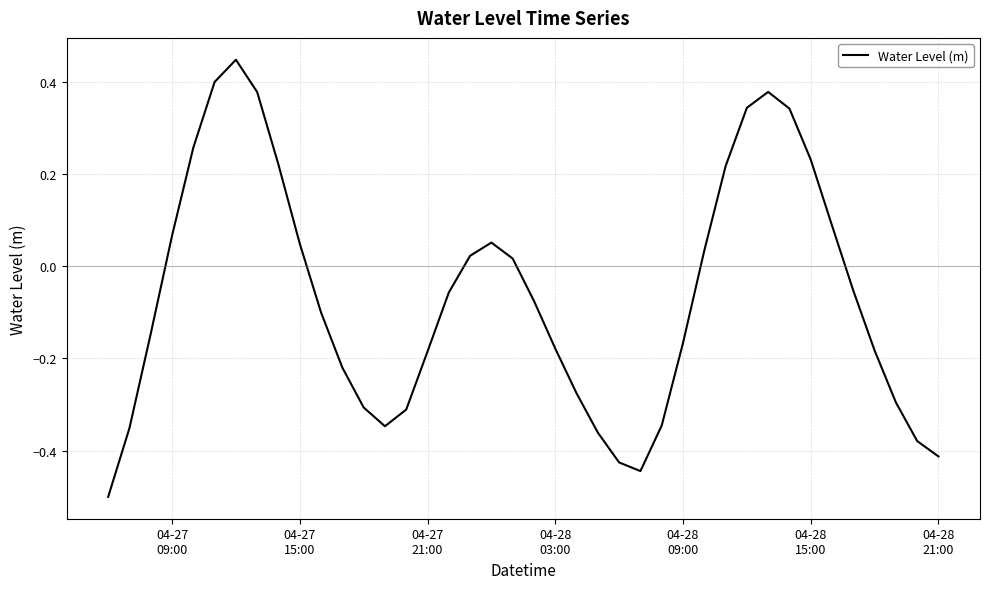

What is the smallest value displayed?

-0.5